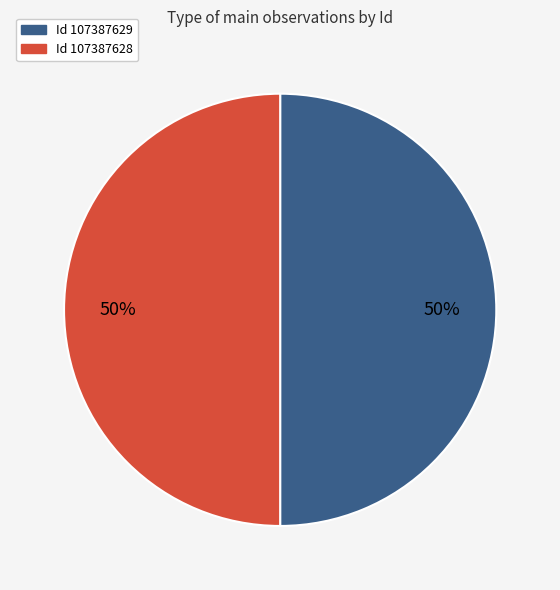

To the nearest percent, what is the average slice percentage?

50%